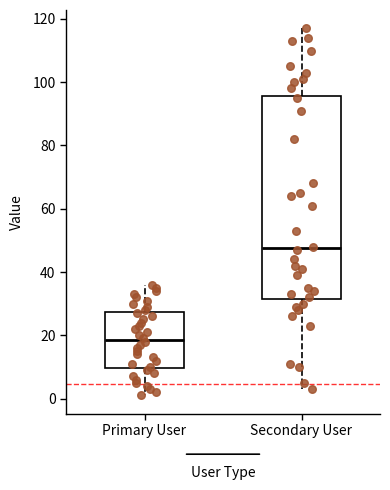

Reading left to right, read every box against the y-axis: the position of its median line, the range the box covers, and the ends of its whiskers. The values are not printed on the chart, so give them approximately, as read against the axis.

Primary User: median 18, box 10 to 28, whiskers 2 to 36
Secondary User: median 48, box 32 to 96, whiskers 4 to 118